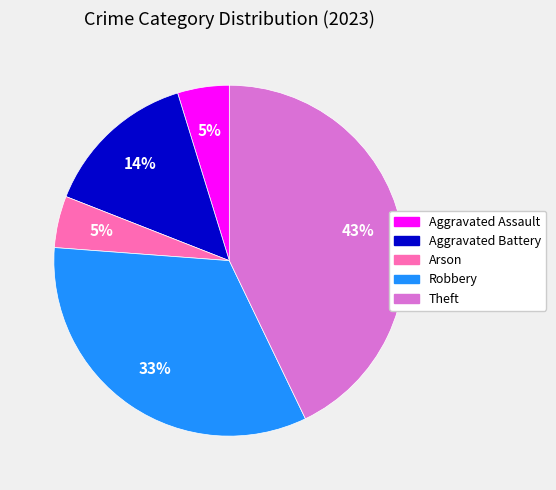

To the nearest percent, what is the difference between the Theft and Aggravated Battery slice percentages?

29%